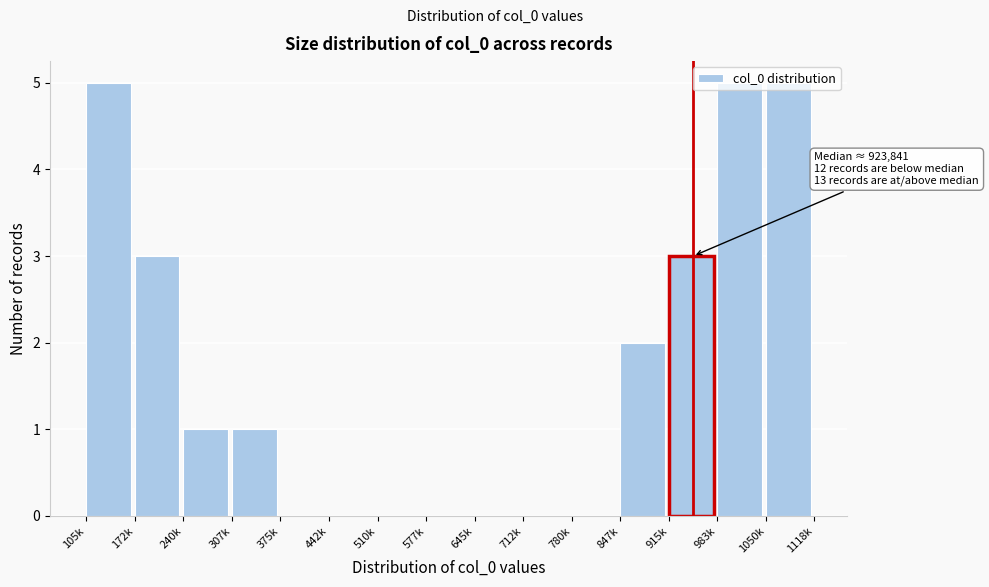

Which has a higher value, 983k or 307k?

983k